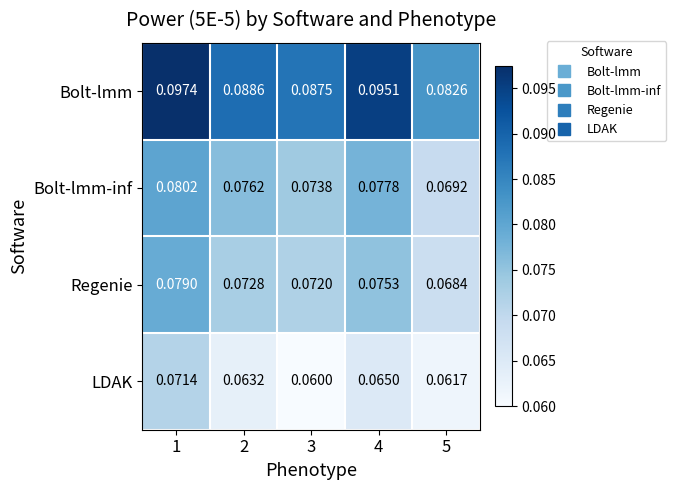

Which series changed the most between 1 and 4?

LDAK